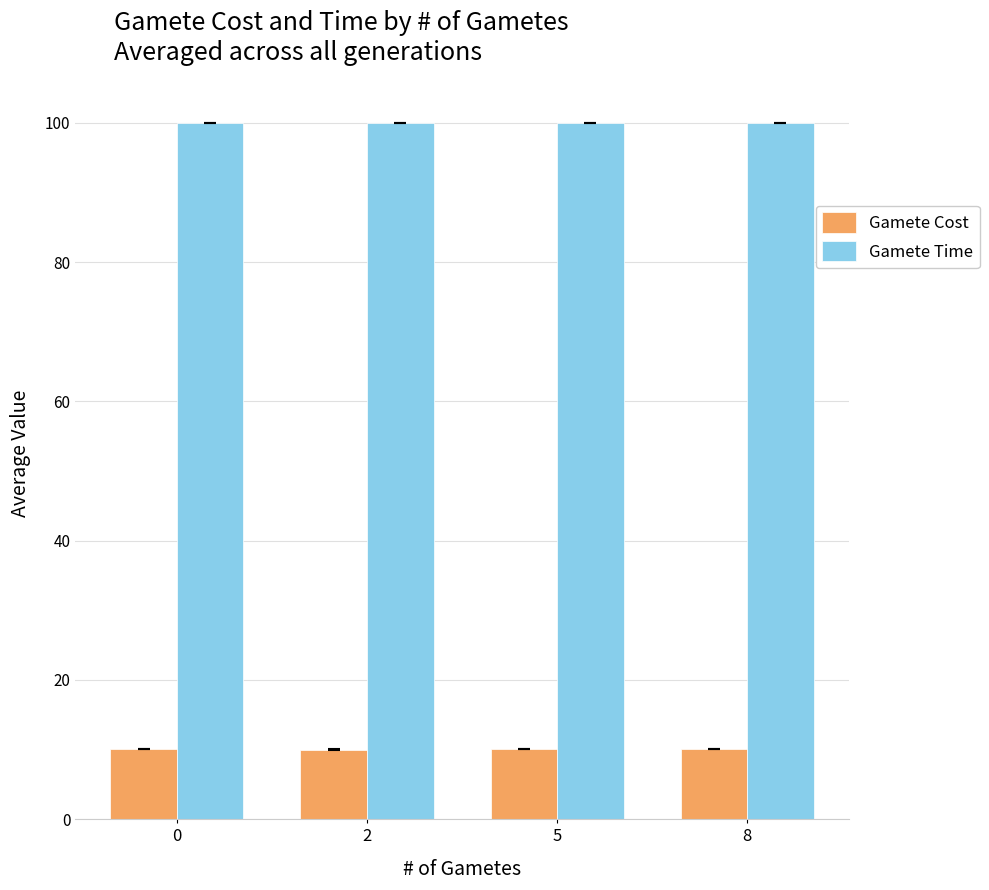

The value of Gamete Time at 5 is 100.0. True or false?

True